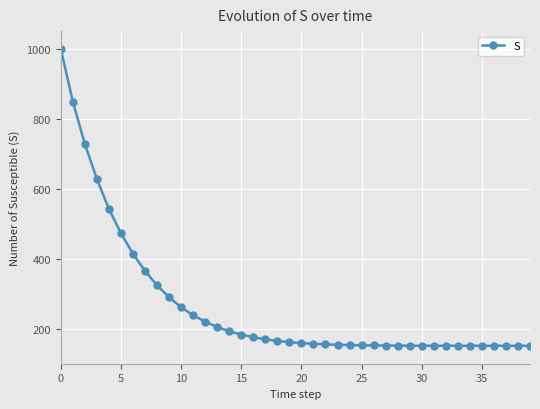

How many lines are shown in the chart?

1